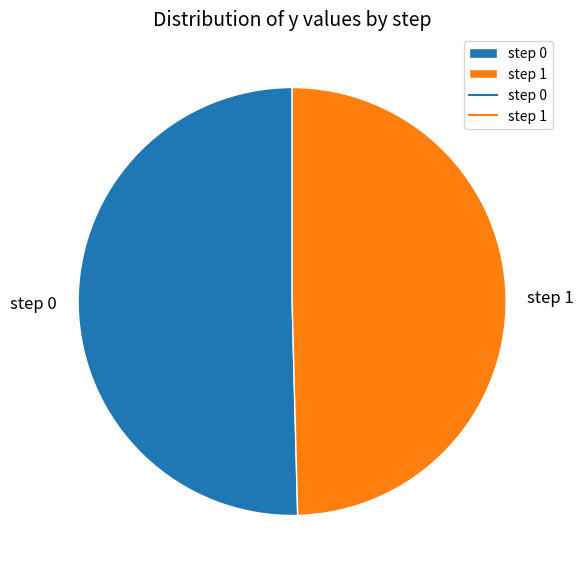

Which category has the biggest portion of the pie?

step 0